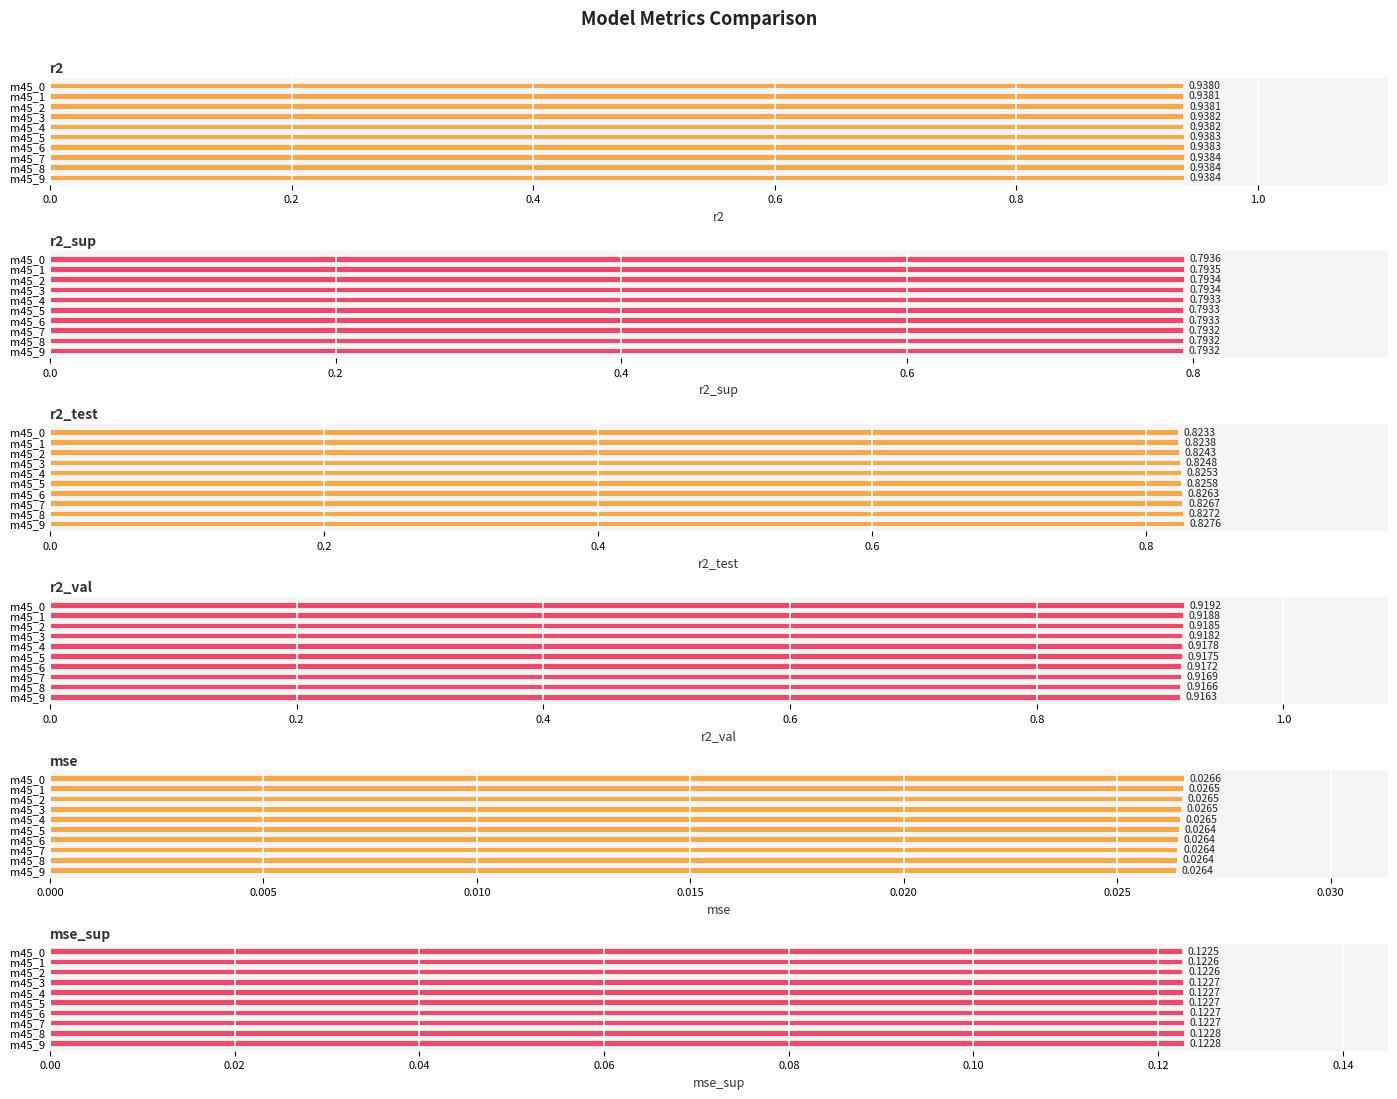

What is the value of the r2_val bar at the 2nd from the left?

0.9